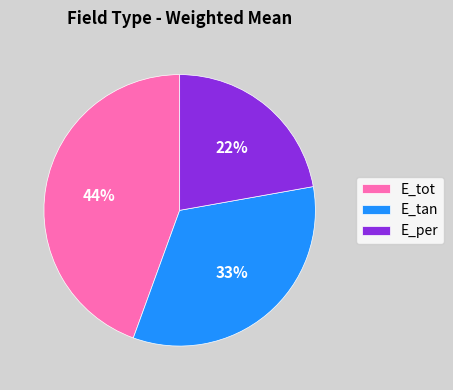

True or false: E_tan accounts for 33% of the total.

True